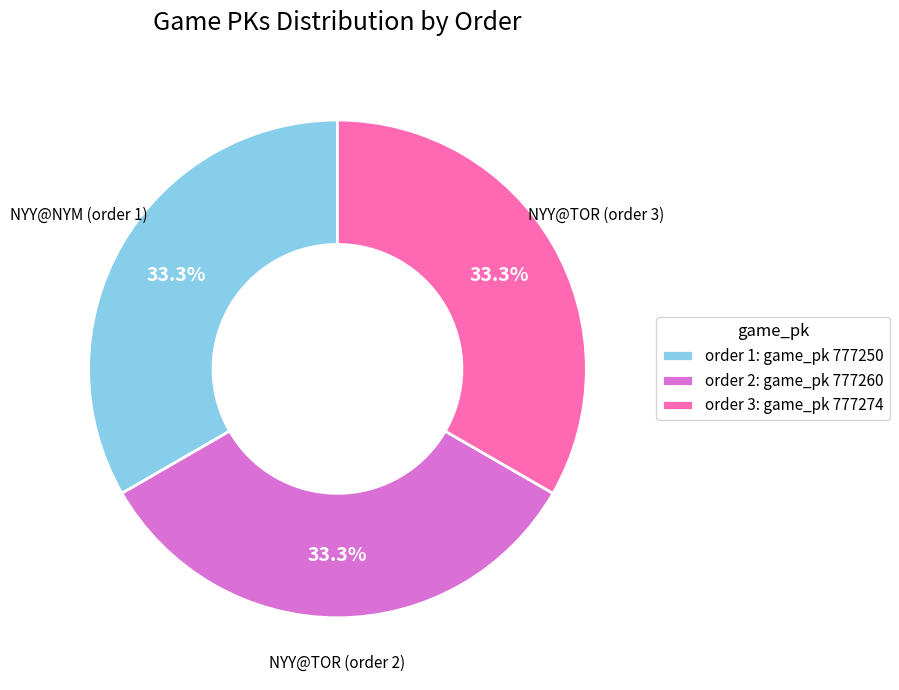

Approximately how many times larger is the value at order 1: game_pk 777250 compared to order 2: game_pk 777260?

1.0